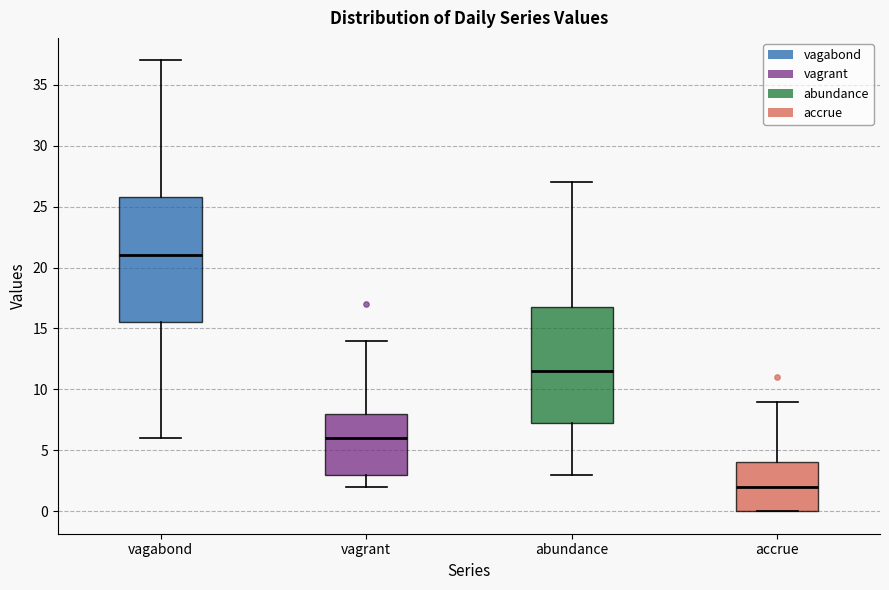

Which box is the tallest, from its lower edge to its upper edge?

vagabond